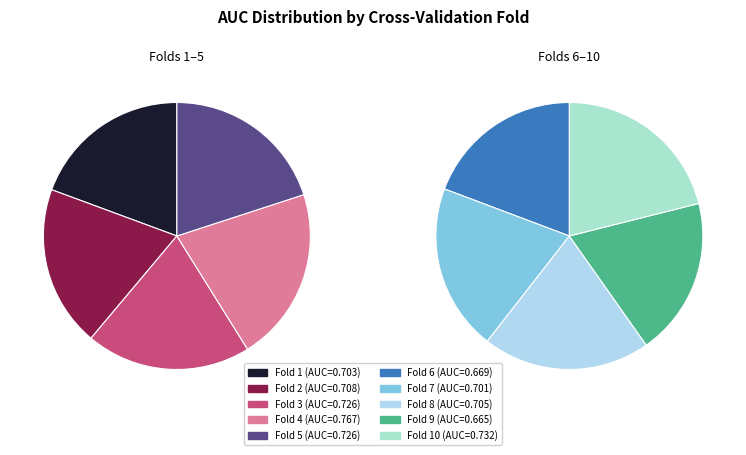

Is there any slice that represents more than half of the pie?

No